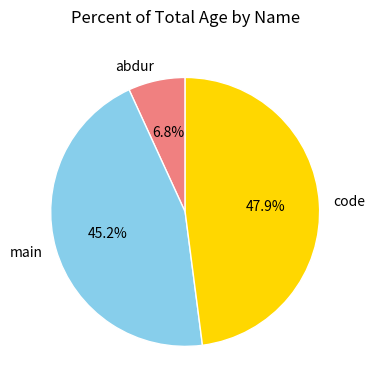

Which slice is the smallest?

abdur